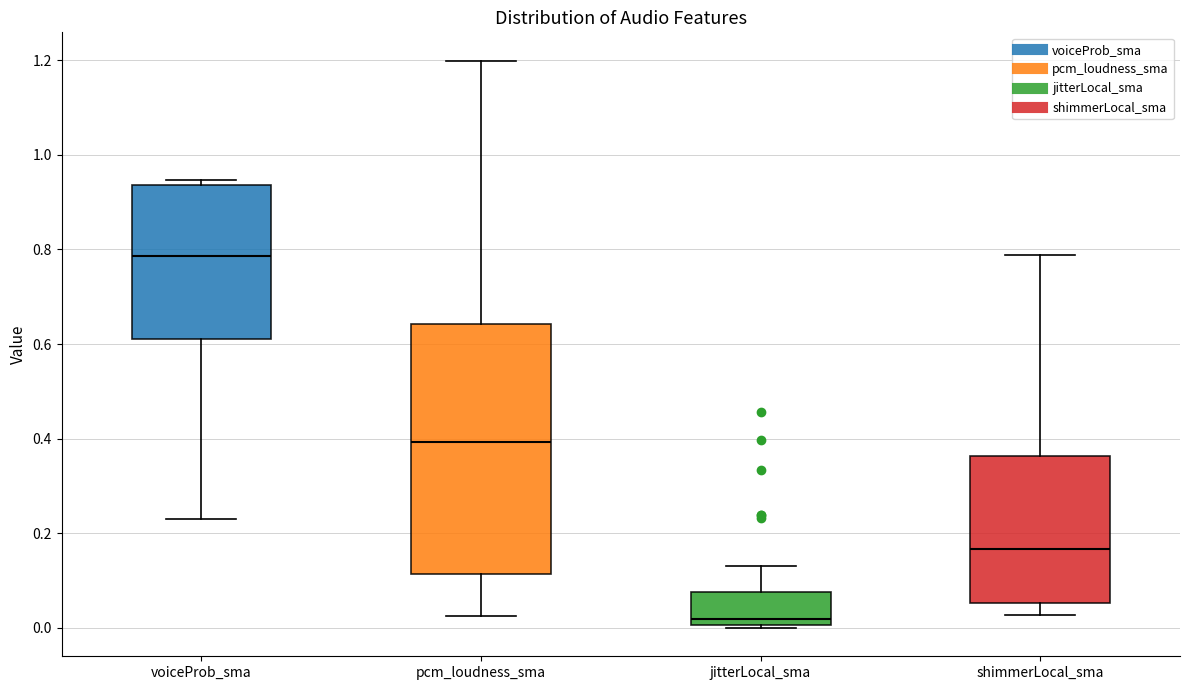

Which box's median line is the lowest?

jitterLocal_sma